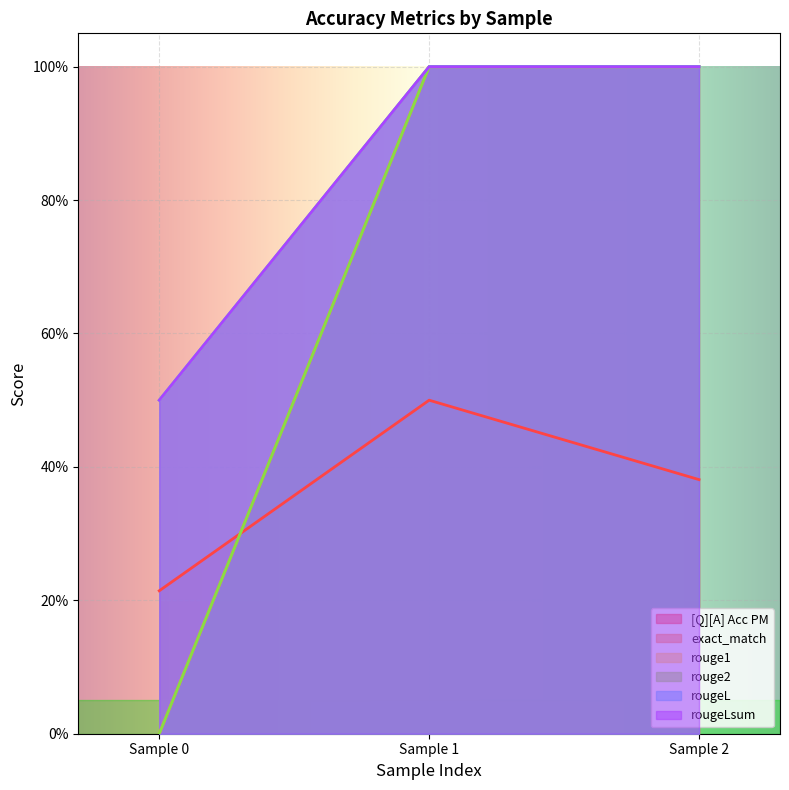

Between Sample 0 and Sample 1, which series saw the biggest shift?

exact_match